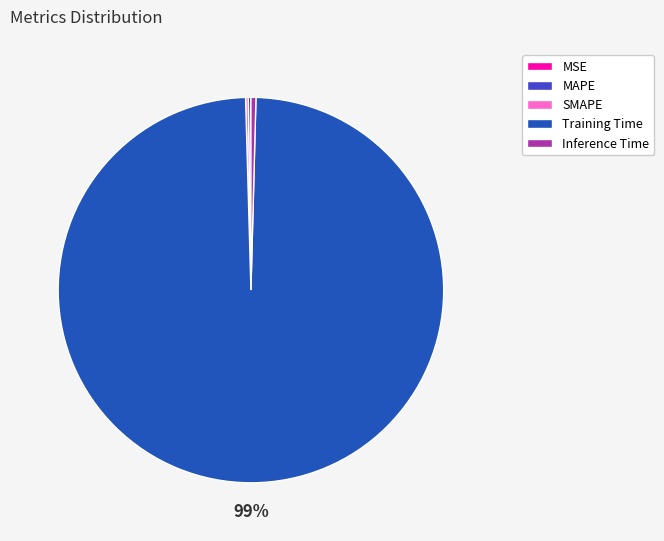

Which slice represents more than half of the pie?

Training Time